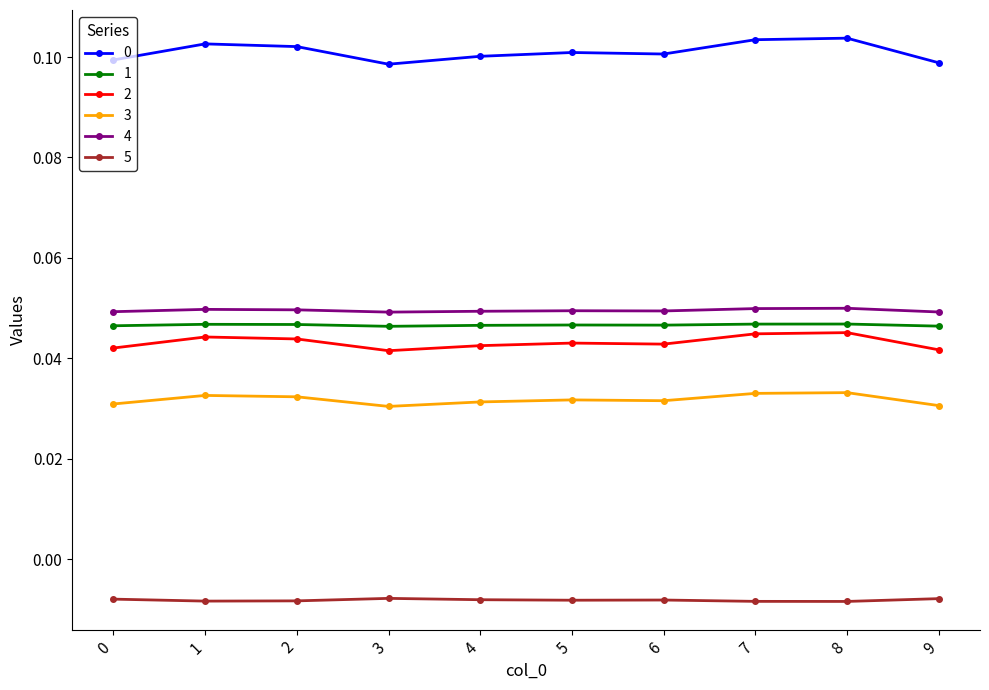

True or false: 2 has a value of 0.1 at 5.

False